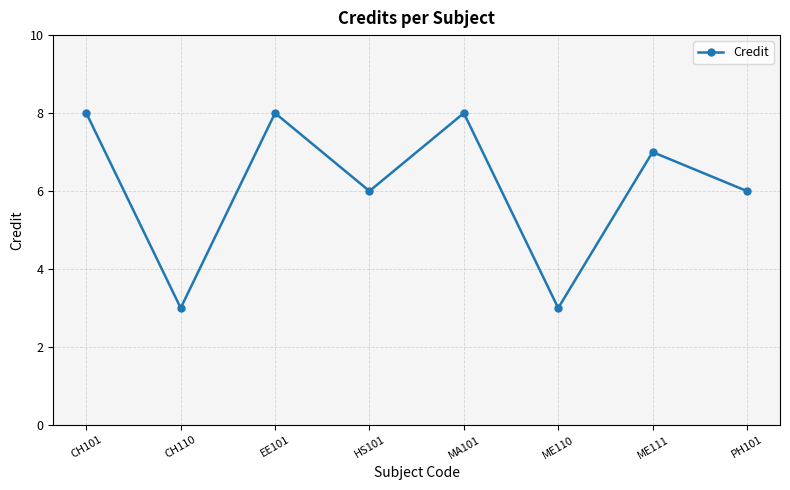

Does the chart have visible grid lines?

Yes